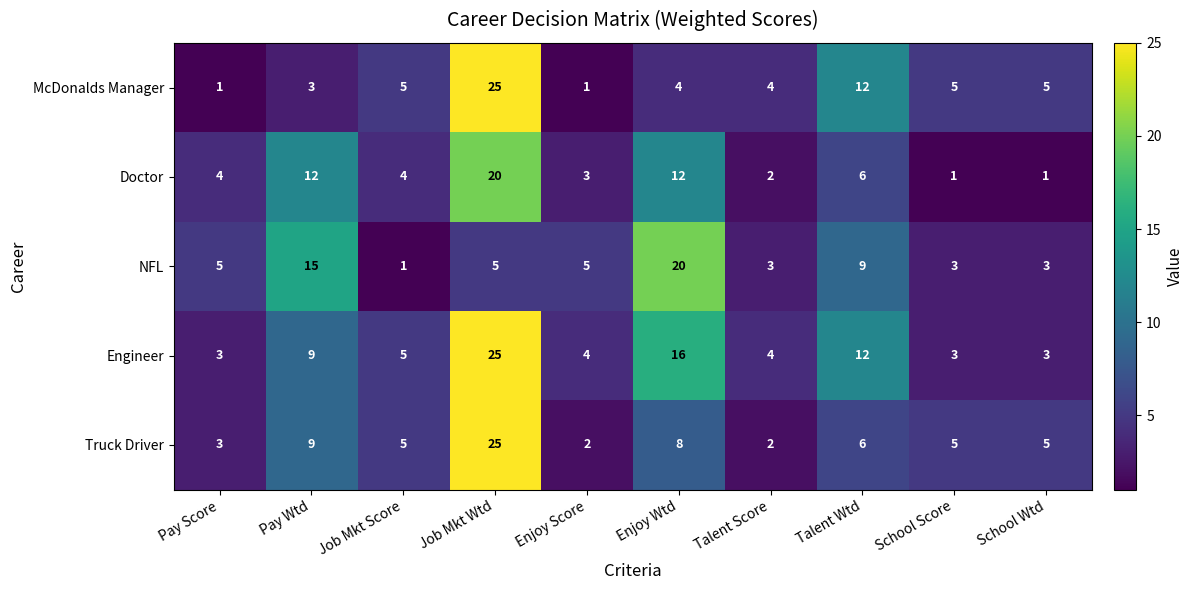

What is the difference between the maximum and minimum values in the Doctor series?

19